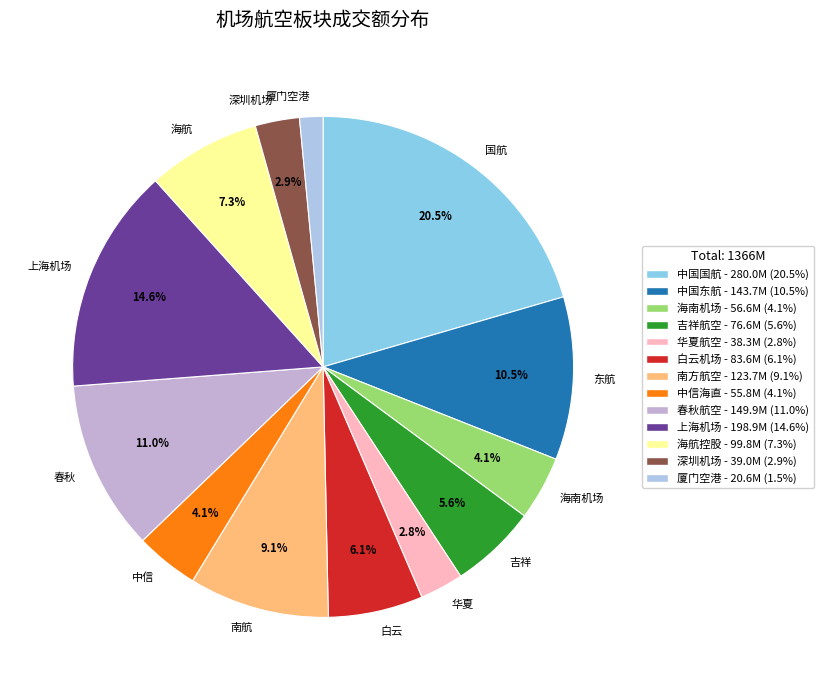

Between 厦门空港 and 春秋, which is larger?

春秋